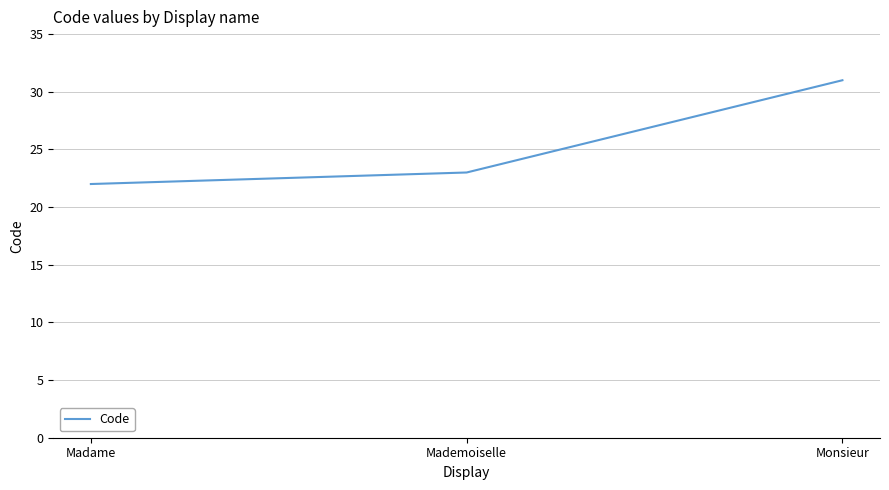

Which has a higher value, Madame or Mademoiselle?

Mademoiselle